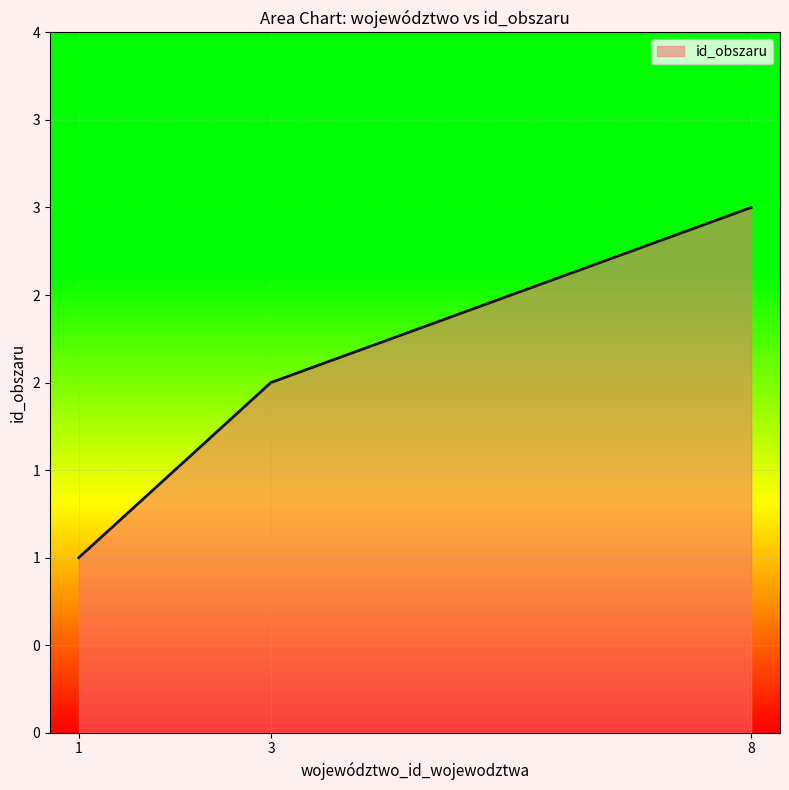

Which has a higher value, 8 or 1?

8